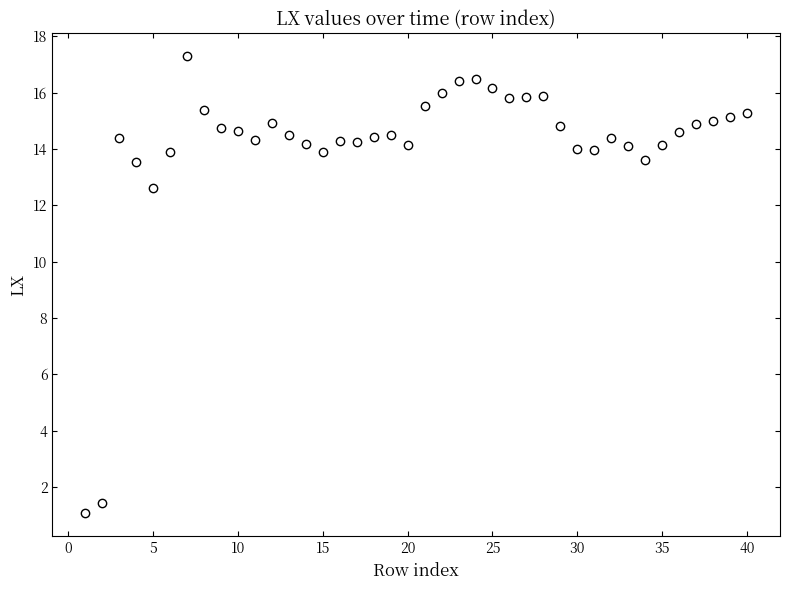

What Y value in the scatter plot is closest to 9?

12.6